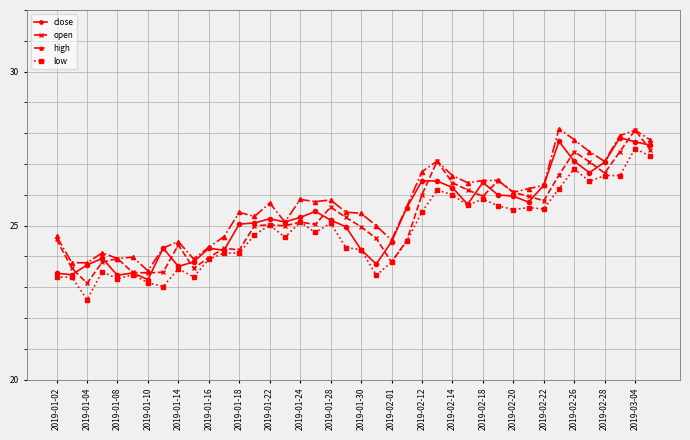

What is the value of the low point at the 26th from the left?

26.2